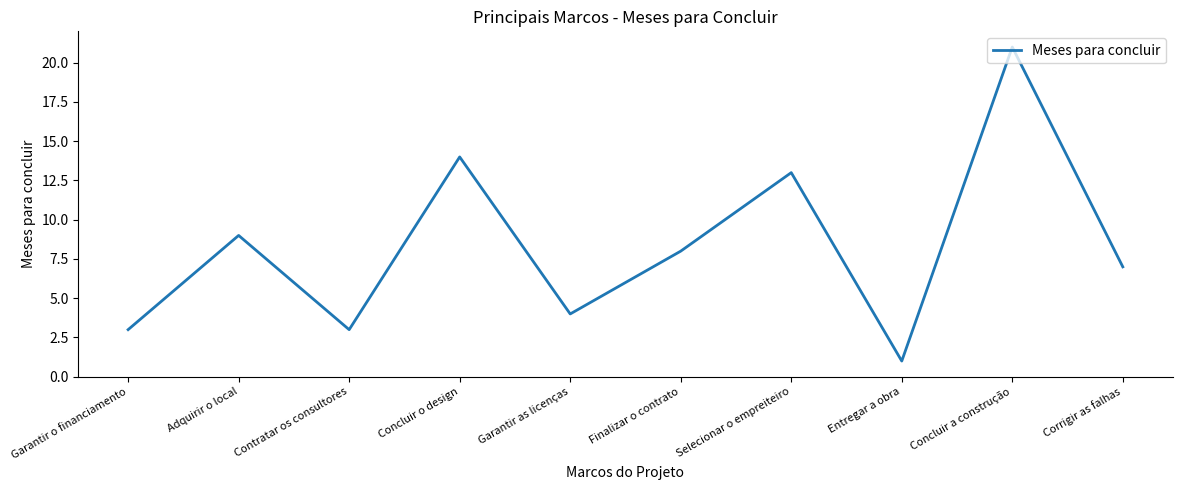

Where is the first local maximum?

Adquirir o local